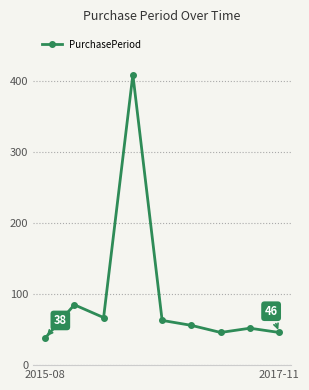

How many series are shown in this chart?

1